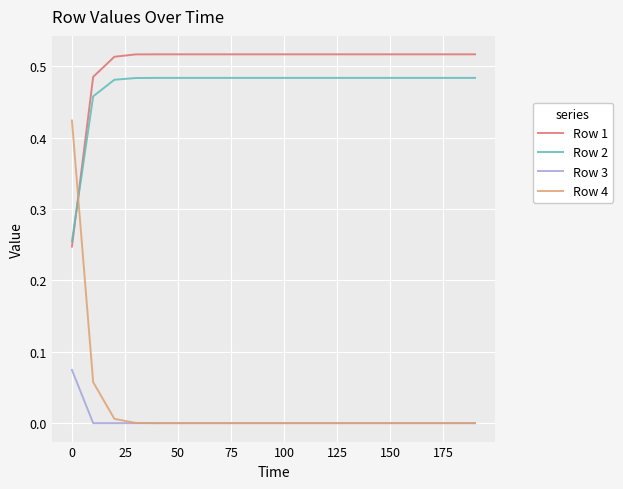

Which series ends up on top after the final intersection of Row 2 and Row 4?

Row 2